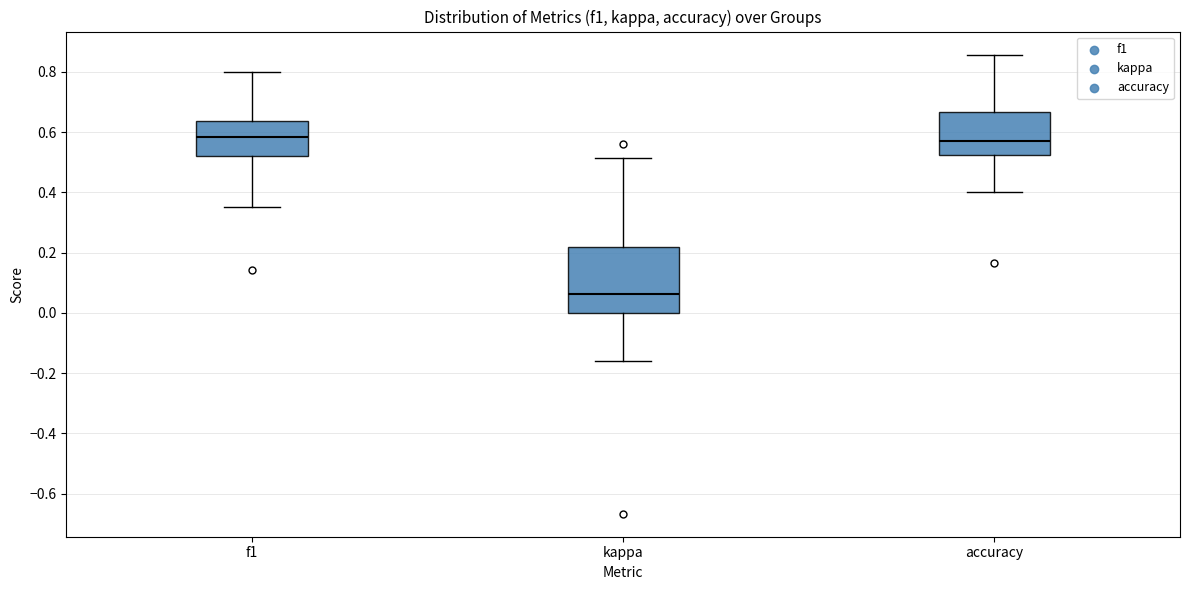

Which box is the tallest, from its lower edge to its upper edge?

kappa